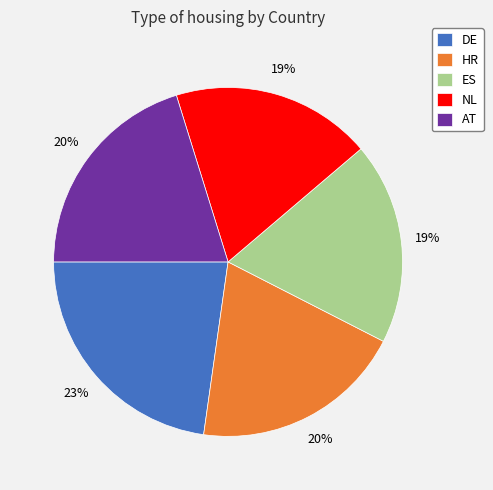

To the nearest percent, what is the difference between the largest and smallest slice percentages?

4%